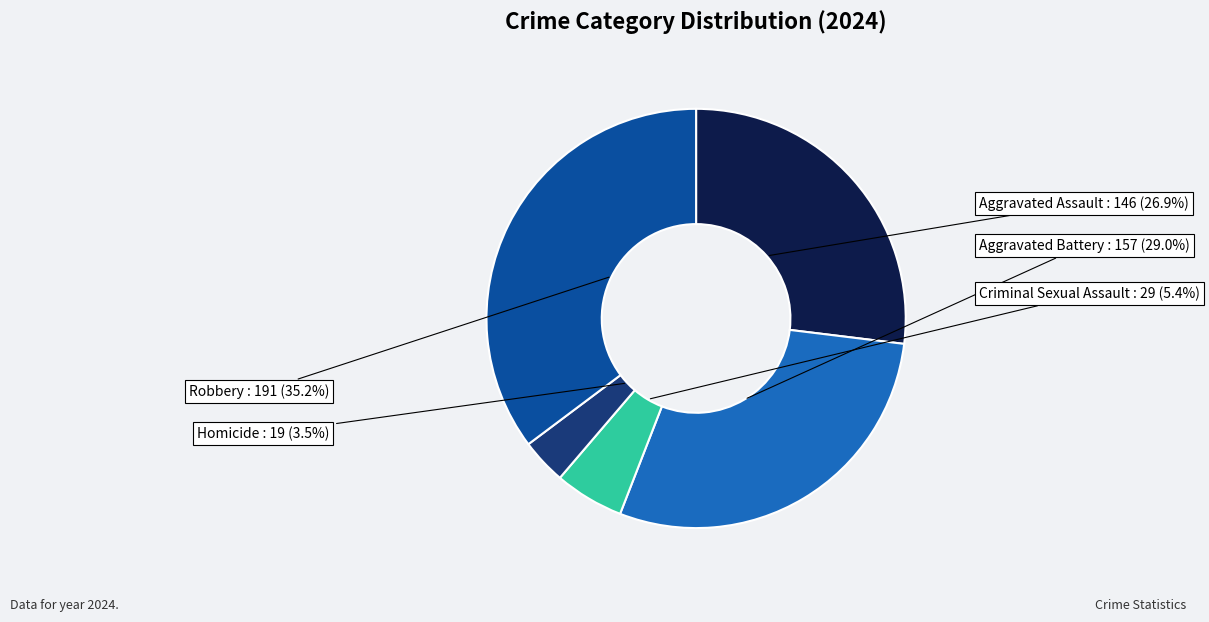

Is there any slice that represents more than half of the pie?

No